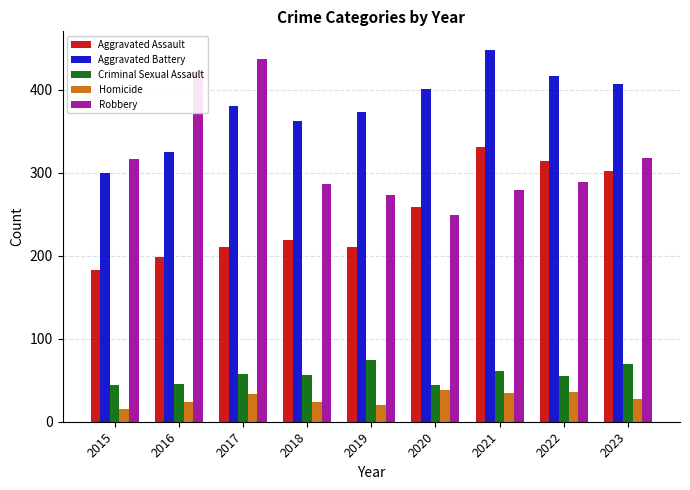

What is the minimum value for Homicide?

15